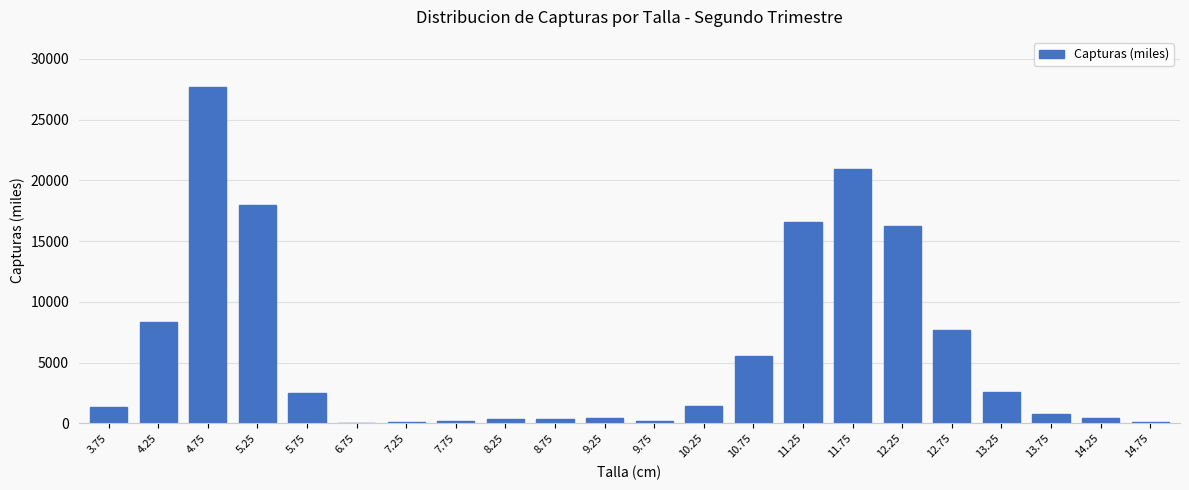

Approximately how many times larger is the value at 3.75 compared to 14.25?

3.1